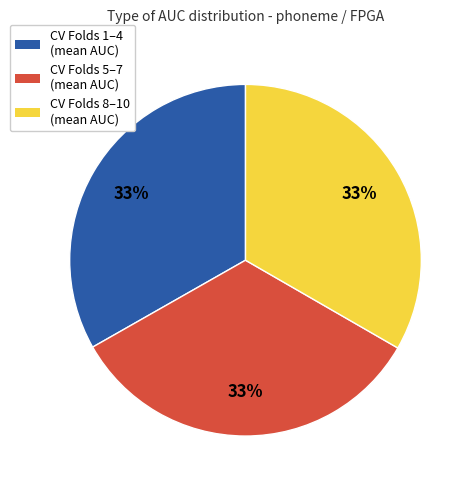

How many segments does this pie chart have?

3